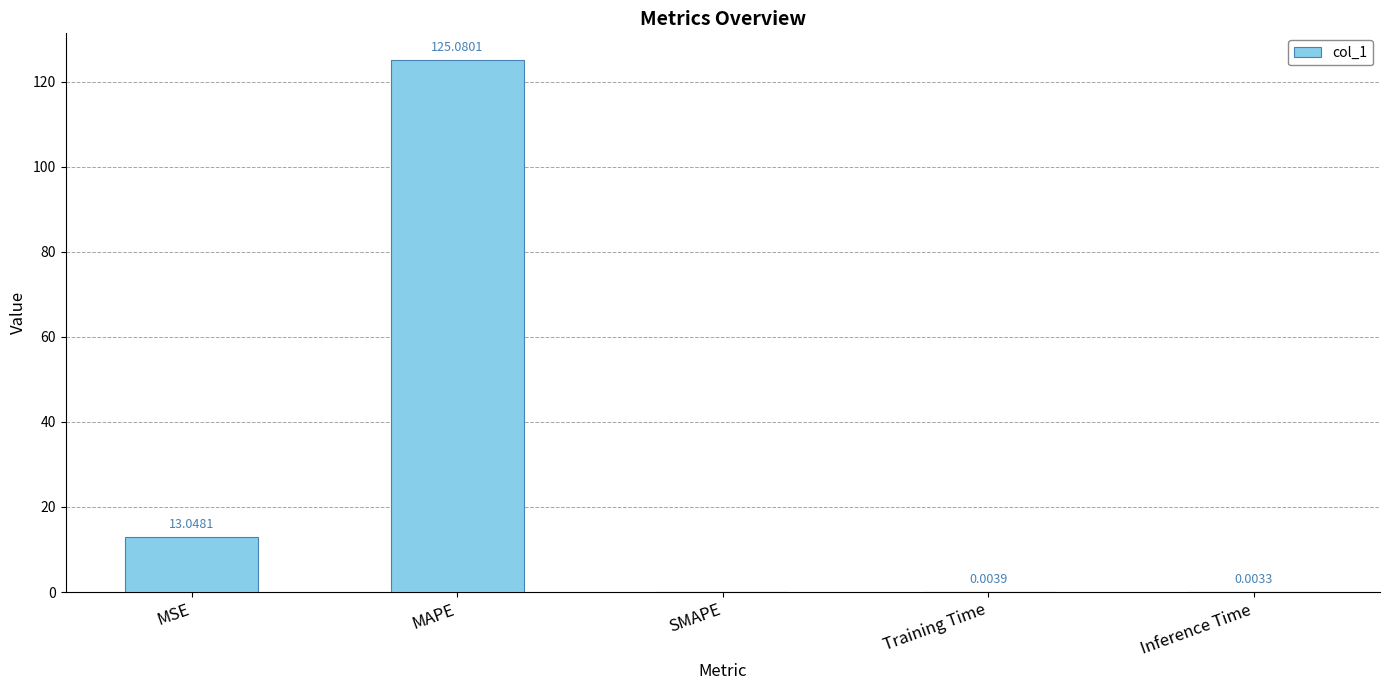

Which has a higher value, Inference Time or MAPE?

MAPE